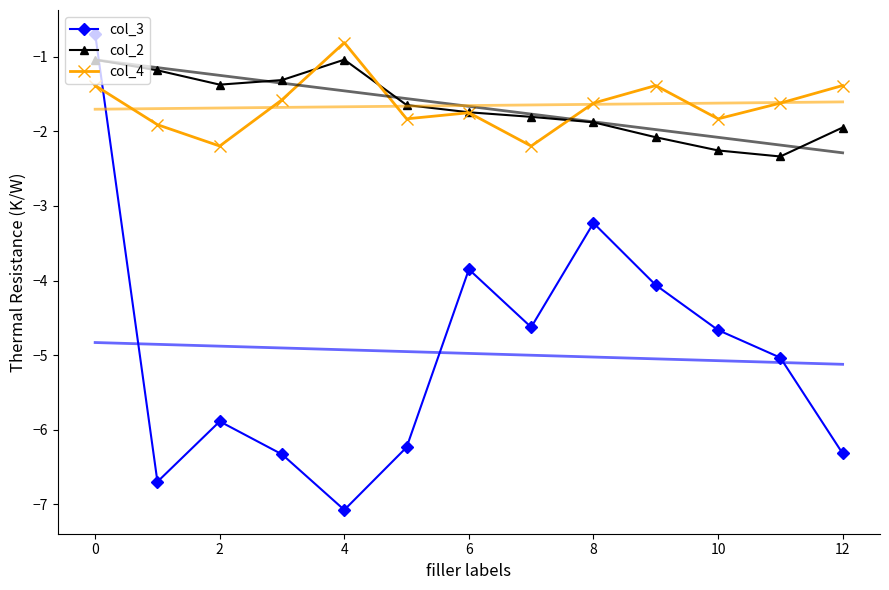

Count the col_4 values in the range -1 to 0.

1